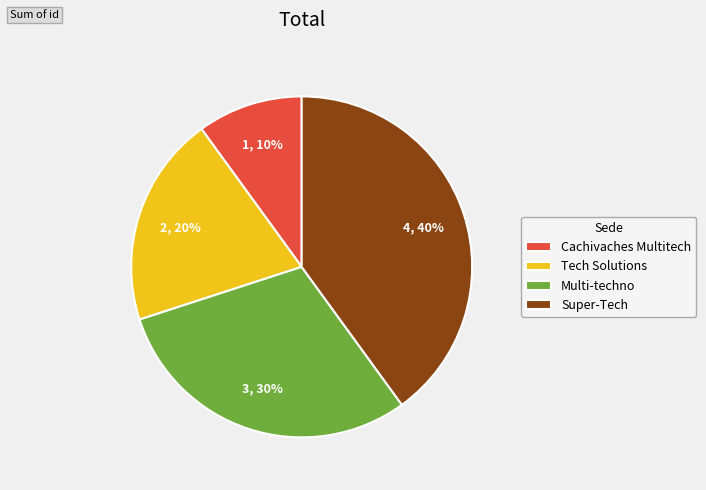

Which has a higher value, Super-Tech or Tech Solutions?

Super-Tech